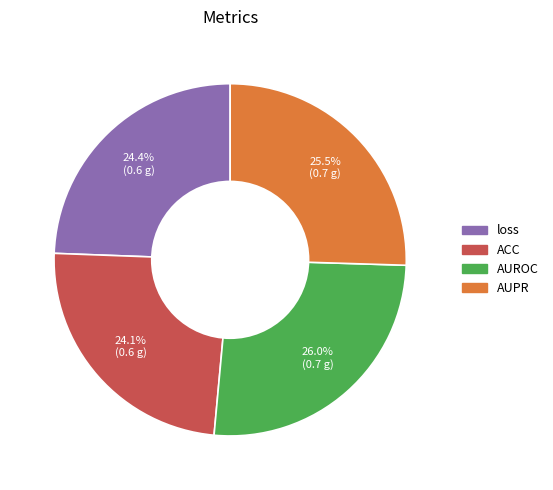

How many segments does this pie chart have?

4